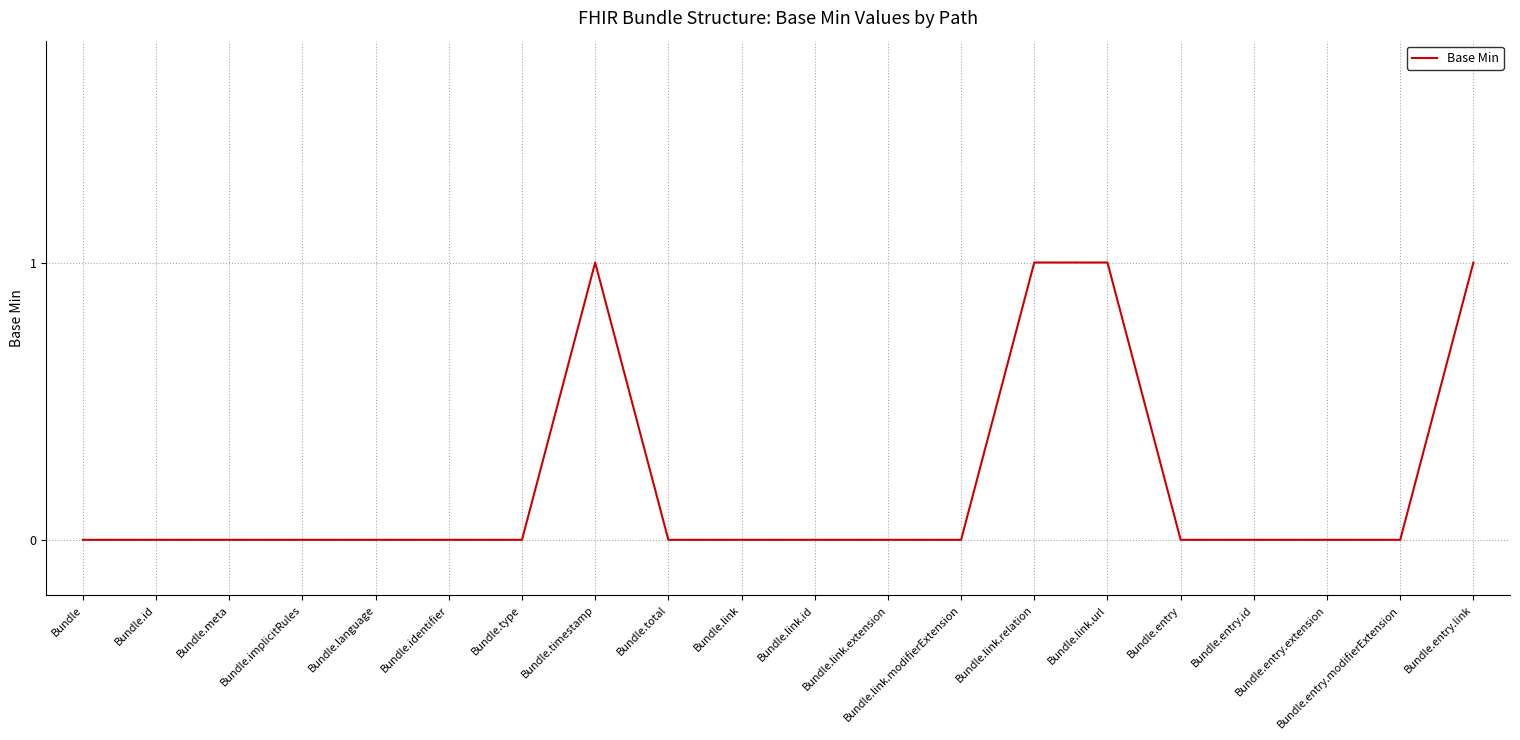

What is the greatest value displayed?

1